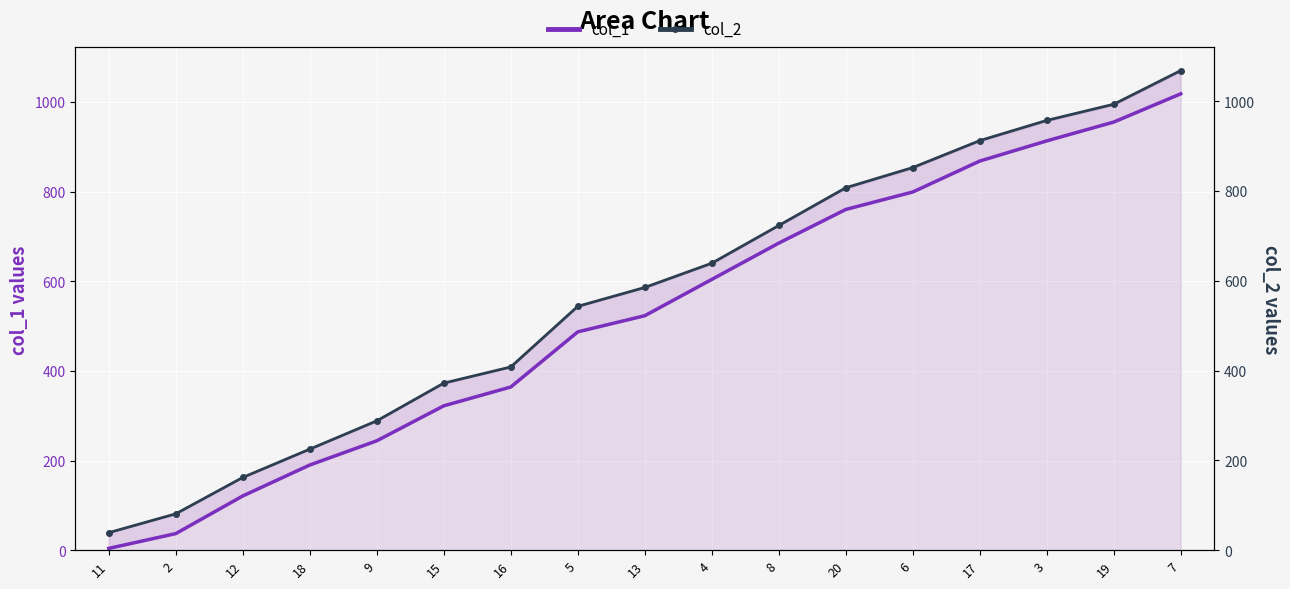

Rank the series by their average value, from lowest to highest.

col_1, col_2